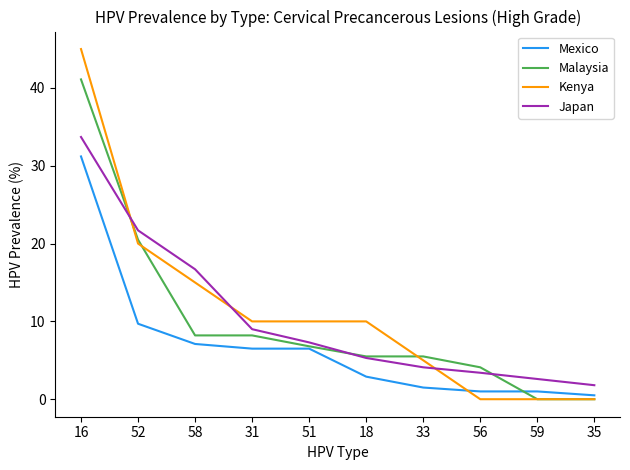

Is the value of Japan at 33 greater than the value of Malaysia at 33?

No